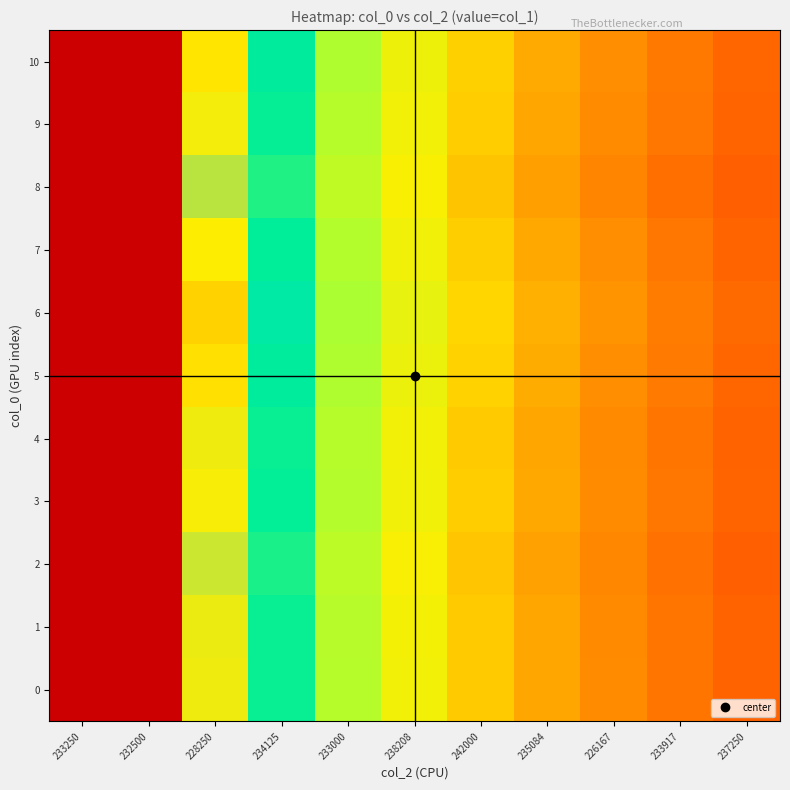

What is the total value across all series at 226167?

12.5